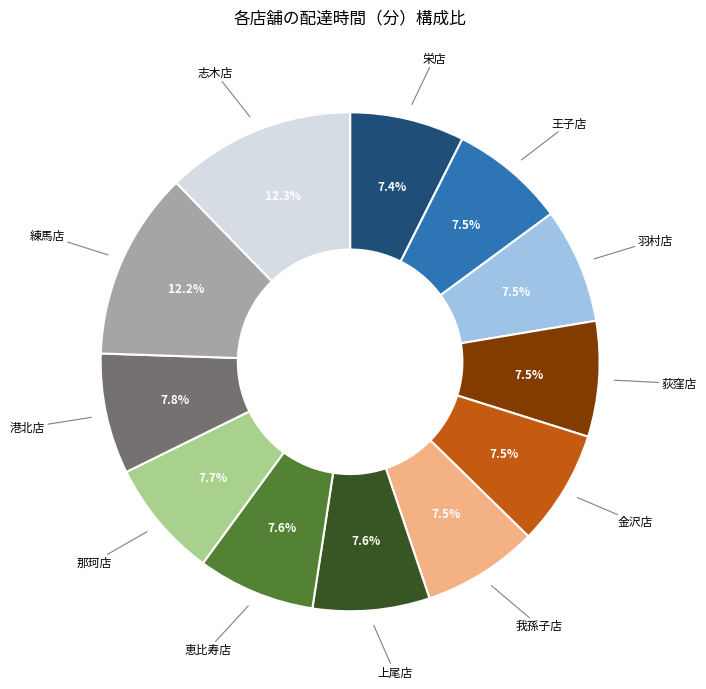

Does 金沢店 represent more than half of the total?

No